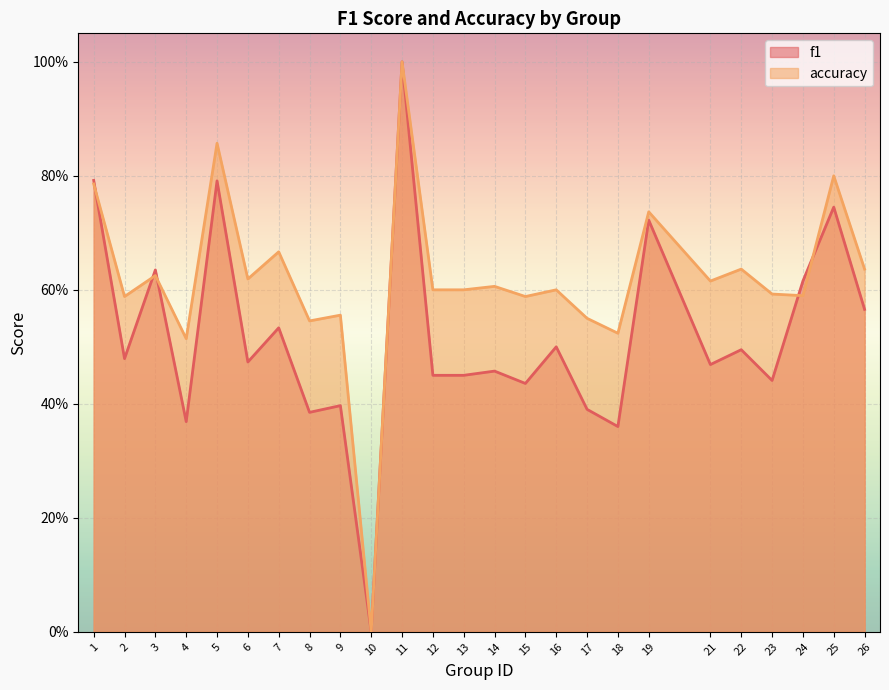

List the series in order of their peak value, lowest first.

f1, accuracy